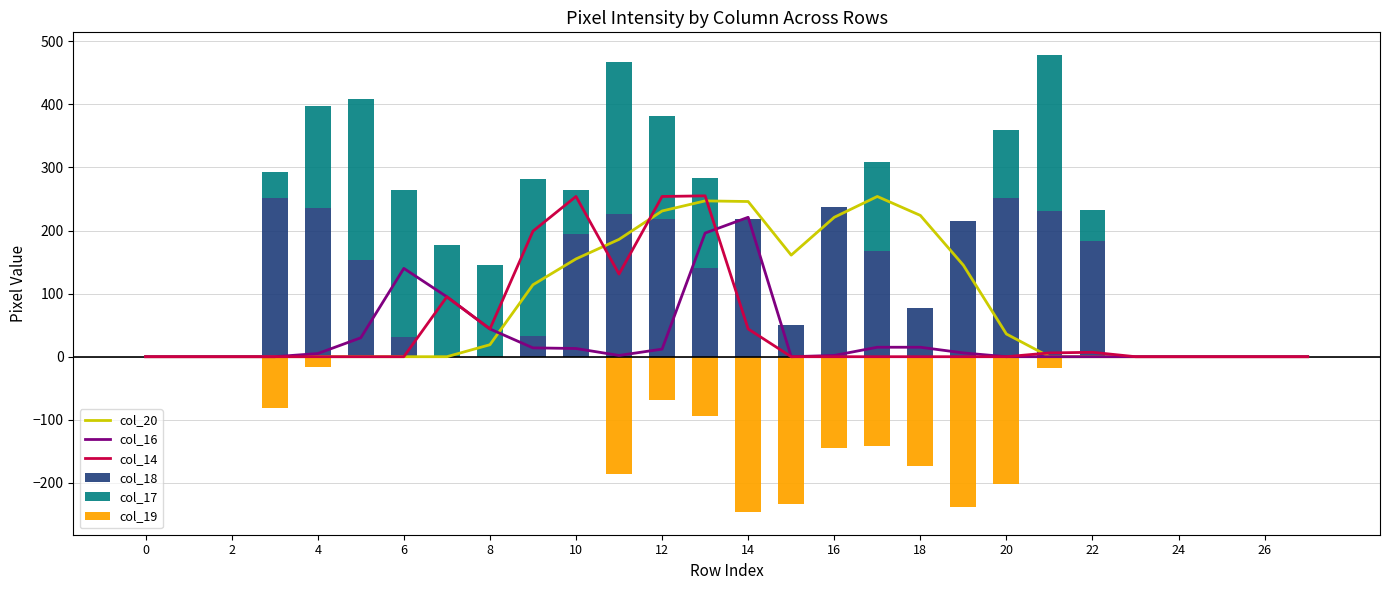

What is the difference between the highest and lowest values at 16?

146